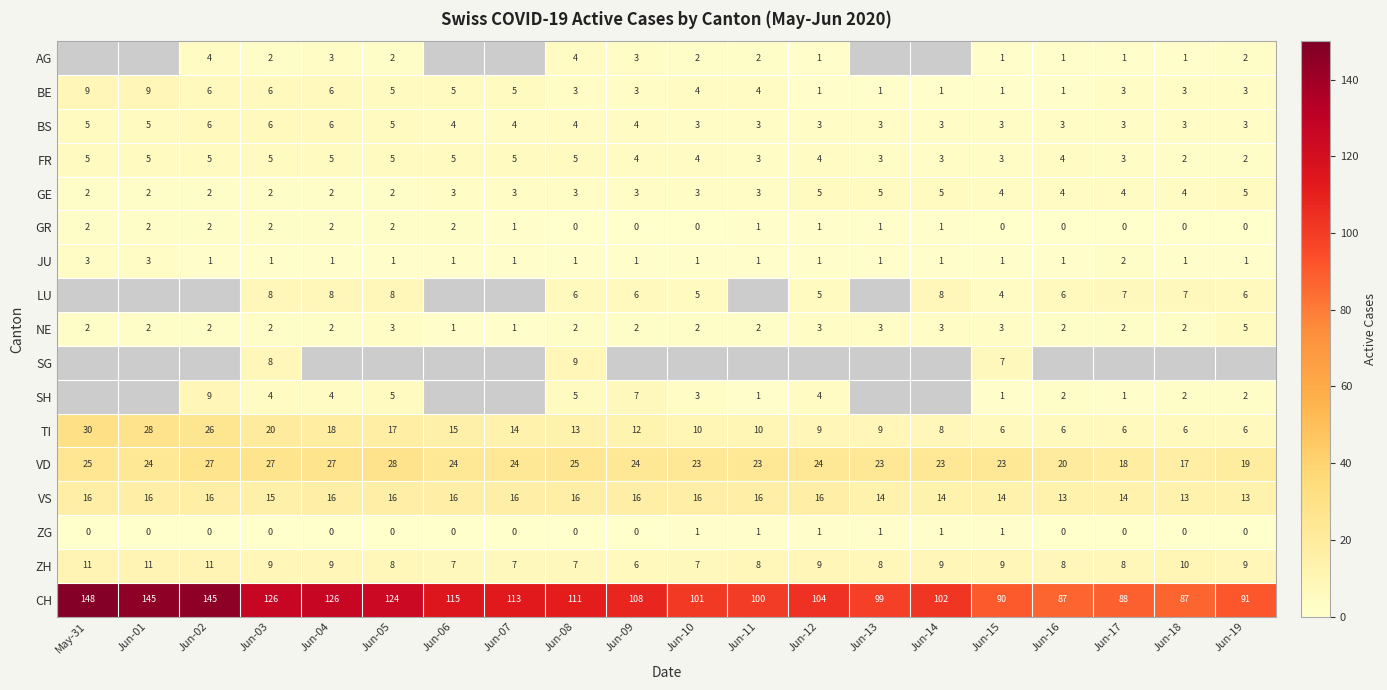

True or false: BS has a value of 3 at Jun-12.

True